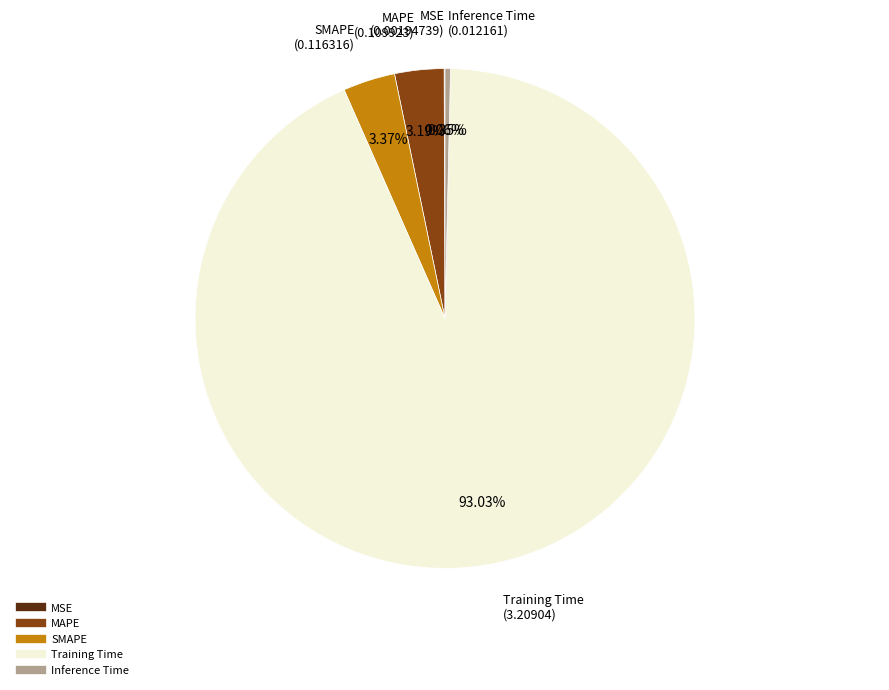

What is the largest slice in the pie chart?

Training Time